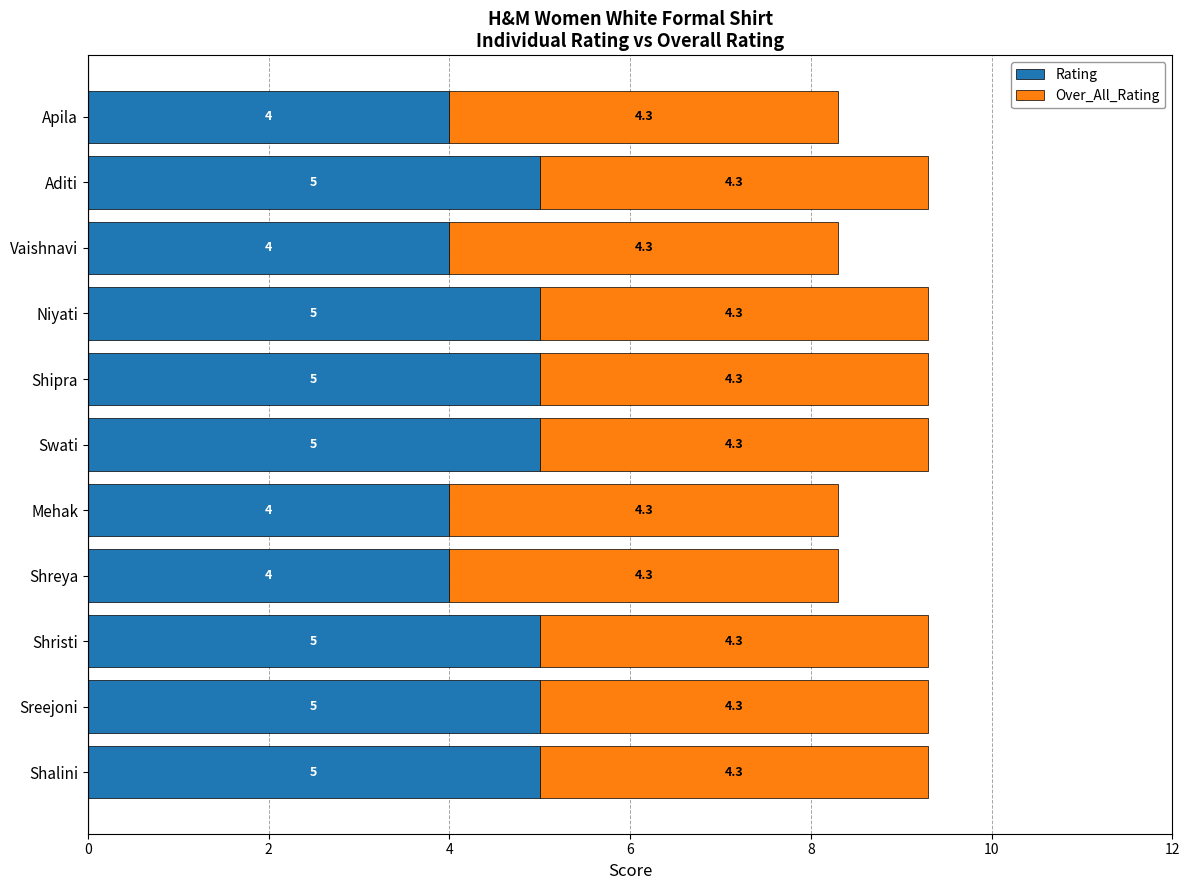

The value of Rating at Apila is 2.2. True or false?

False